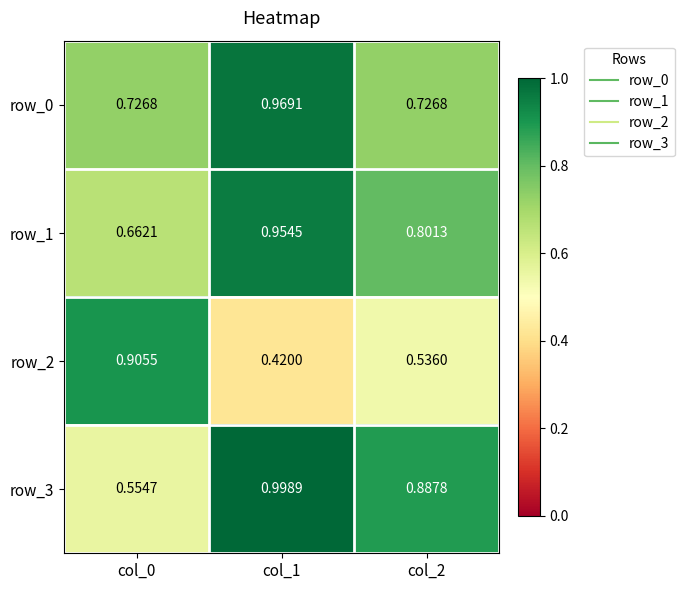

At which category does the chart reach its minimum across all series?

col_1